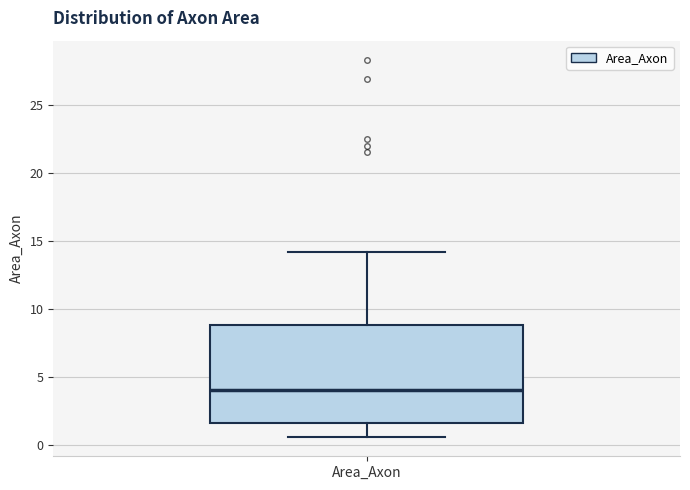

Where does the upper whisker of the box for Area_Axon end on the y-axis? The values are not printed on the chart, so give them approximately, as read against the axis.

14.0